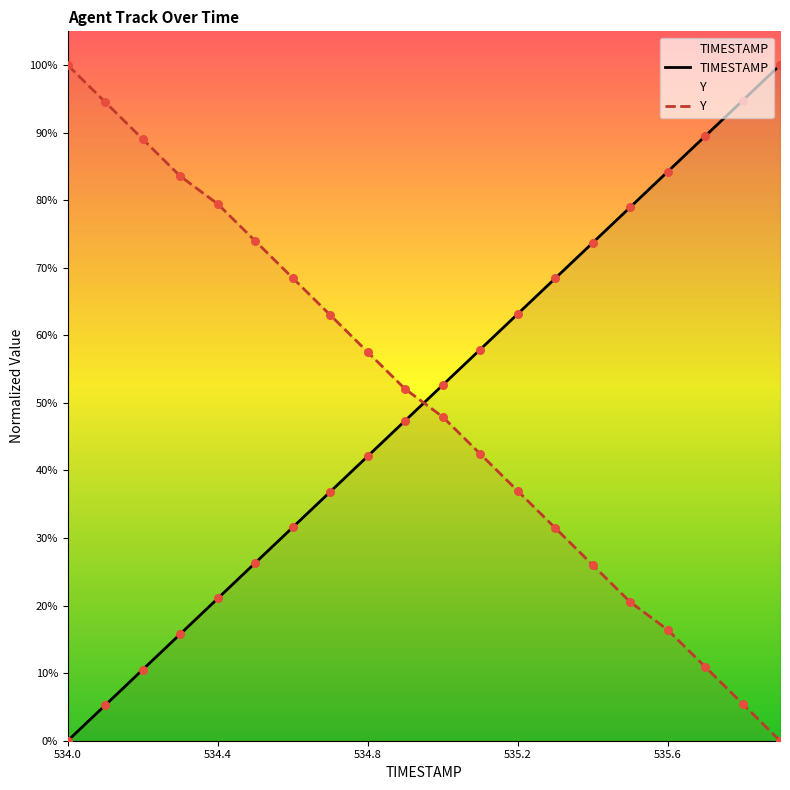

At how many categories does at least one series exceed 15?

20